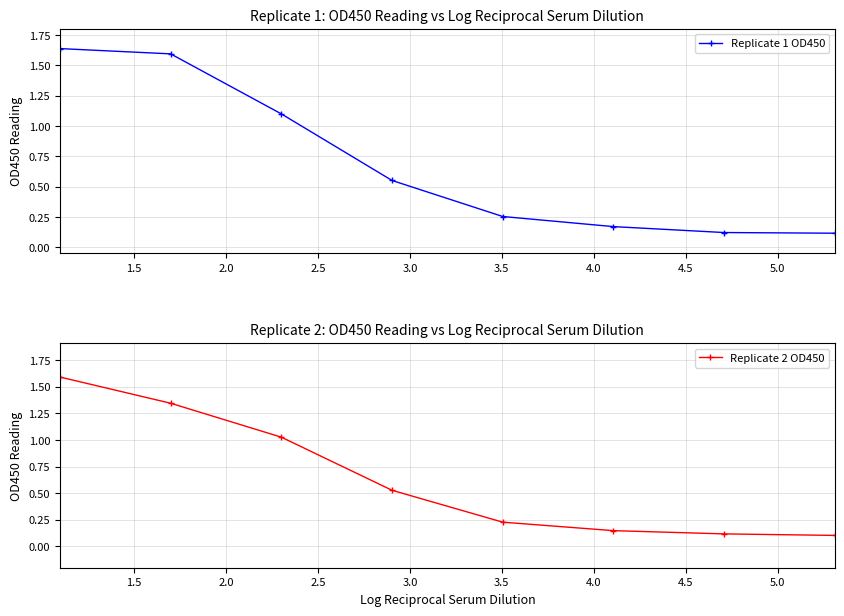

True or false: Replicate 2 OD450 and Replicate 1 OD450 cross at least once.

False